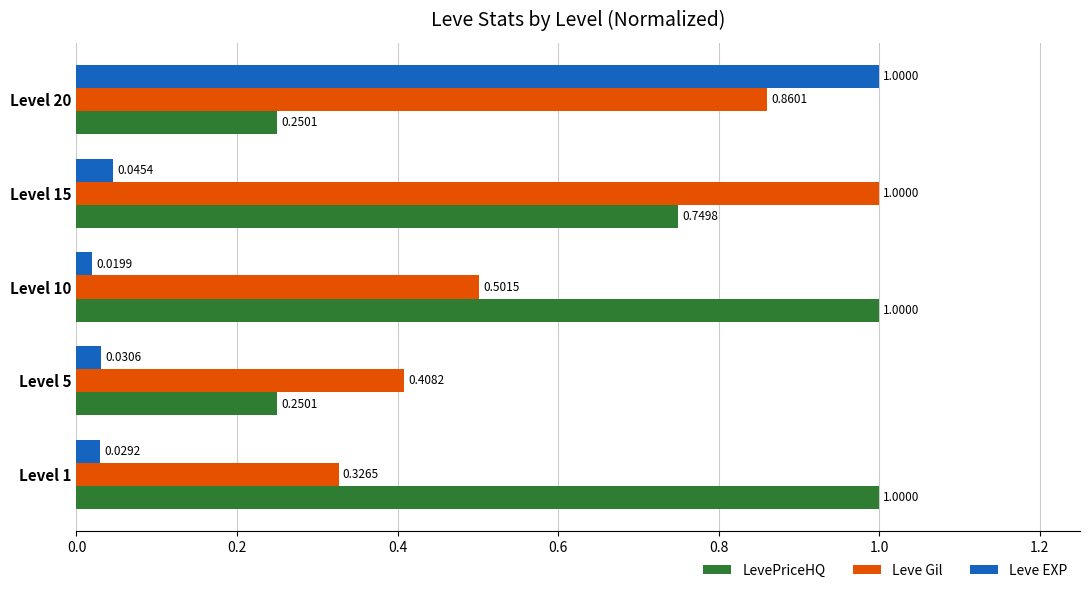

What is the difference between the maximum and minimum values in the Leve EXP series?

1.0